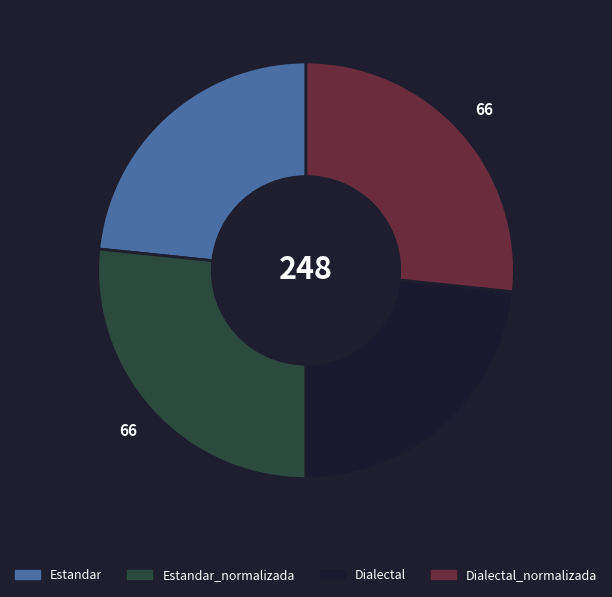

Is there any slice that represents more than half of the pie?

No